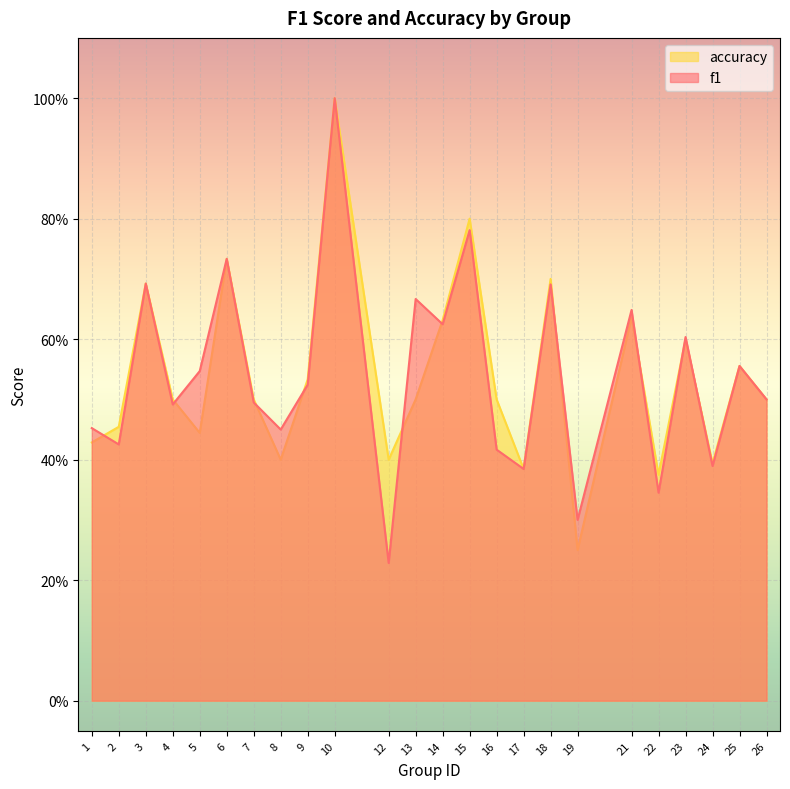

Which category has the highest value in the accuracy series?

10